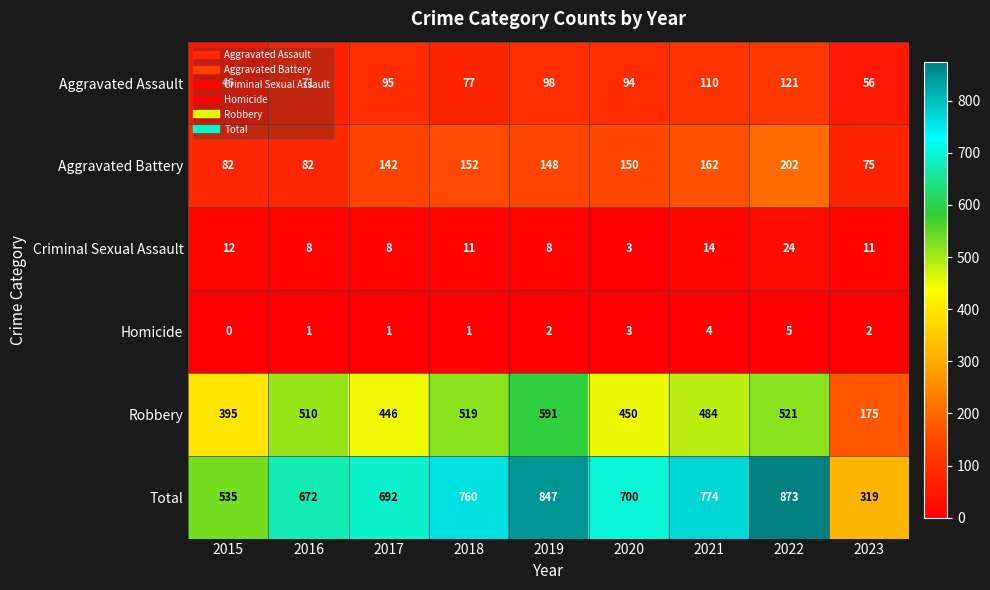

How many Homicide values are between 1 and 3?

6